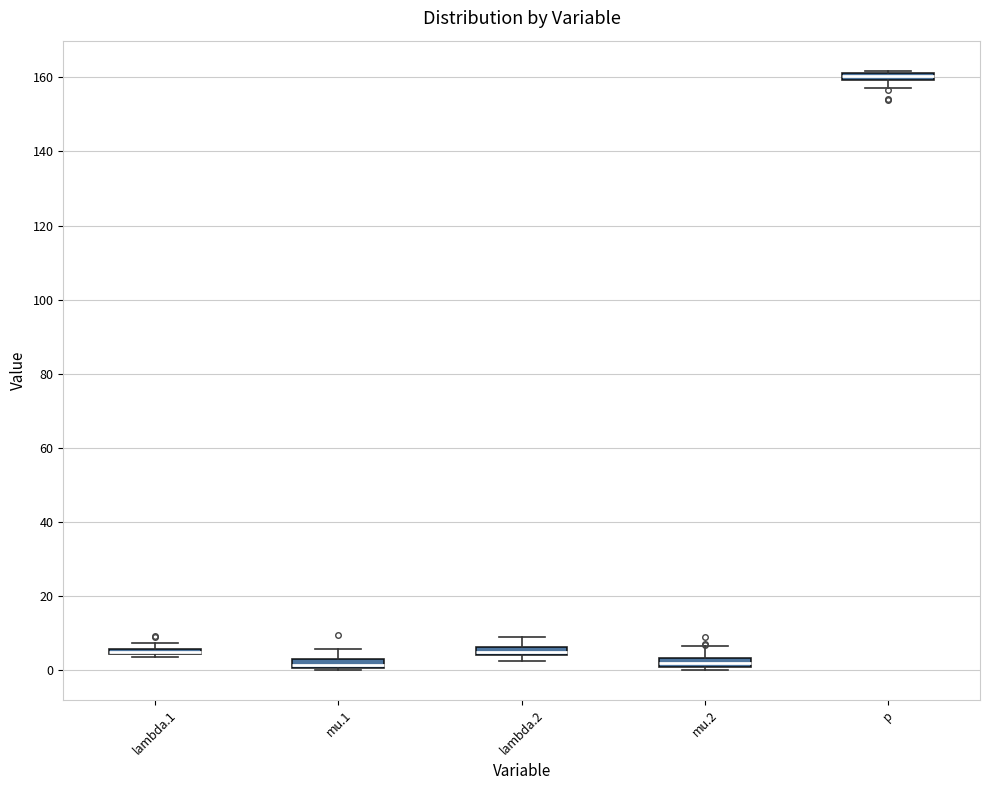

Where is the lower edge of the box for lambda.2 on the y-axis? The values are not printed on the chart, so give them approximately, as read against the axis.

4